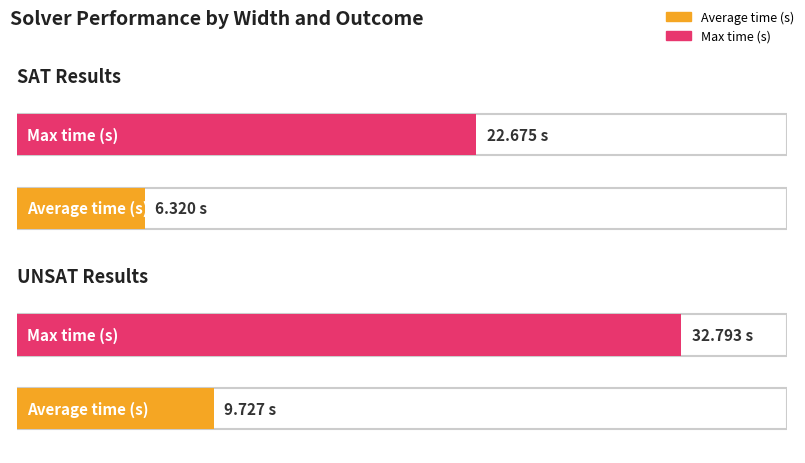

How many distinct data groups are displayed?

2